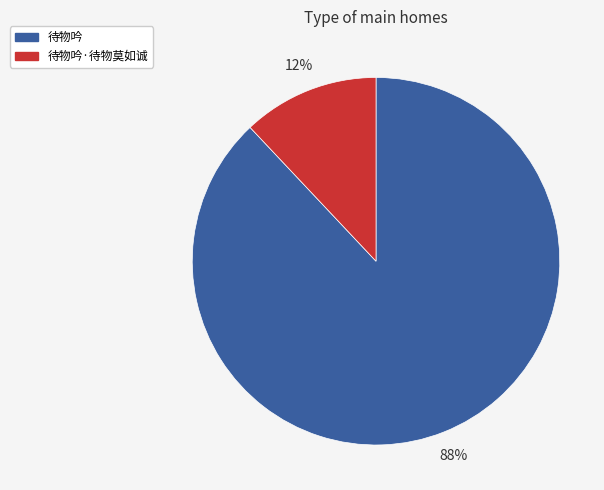

To the nearest percent, what is the average slice percentage?

50%